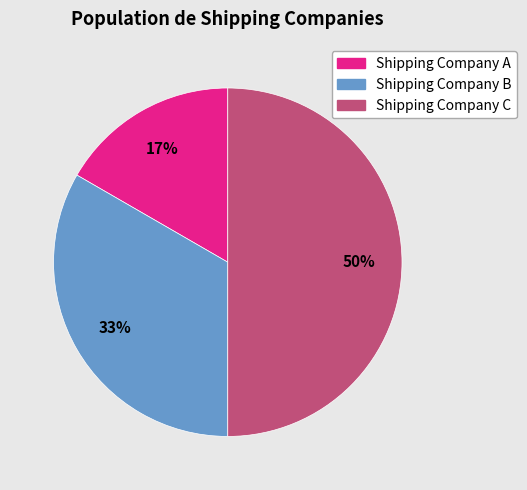

True or false: Shipping Company A accounts for 30% of the total.

False